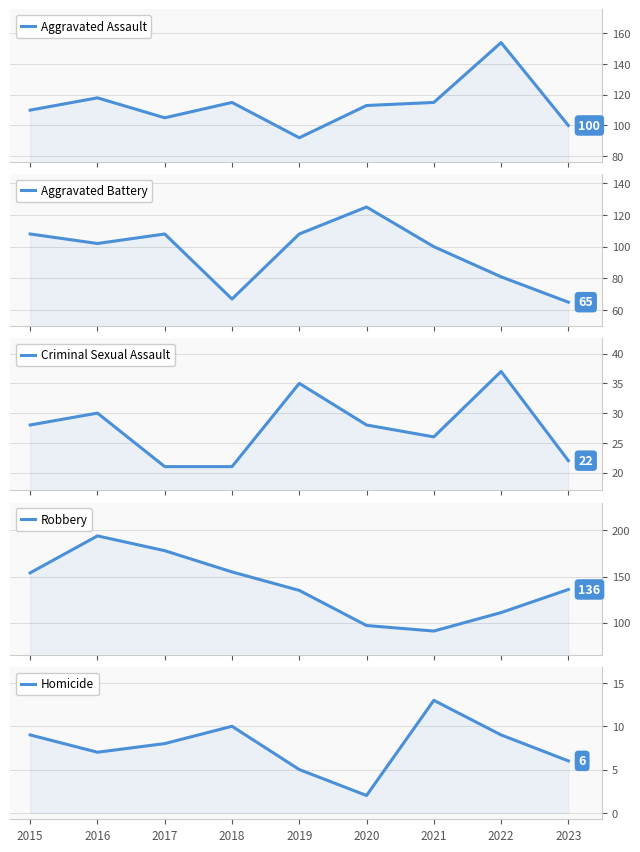

Is it true that Homicide equals 3 at 2020?

False